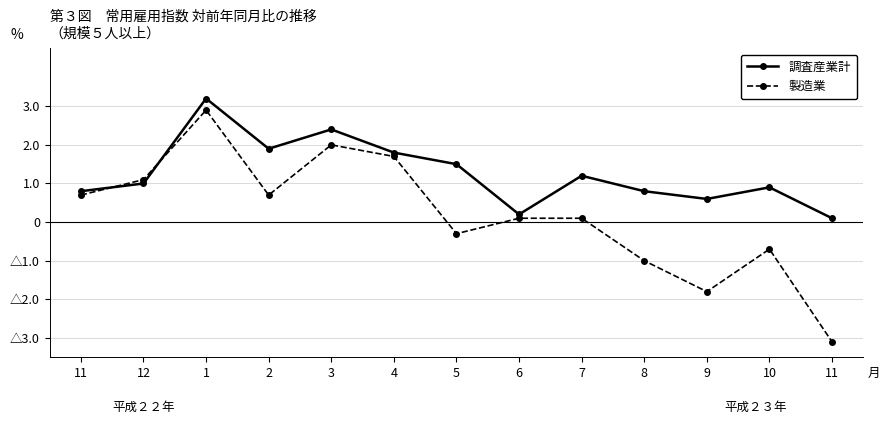

Which has a higher value, 11 or 8?

11